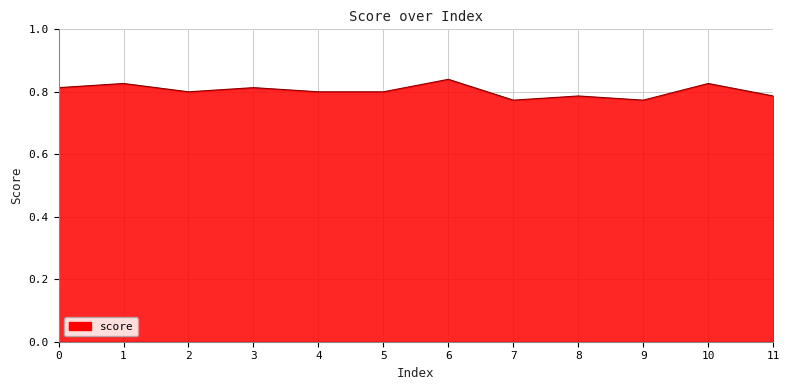

The value at 7 is 1.4. True or false?

False